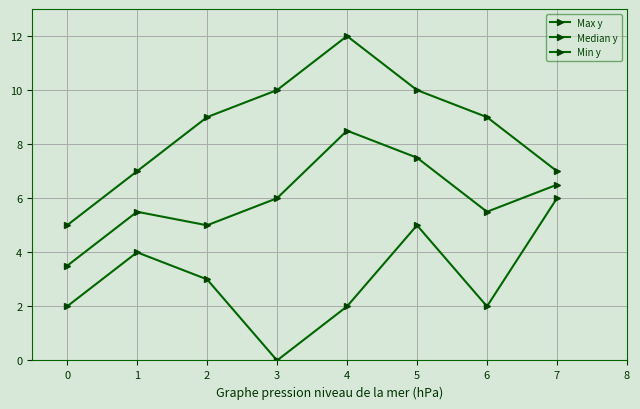

How many distinct data groups are displayed?

3